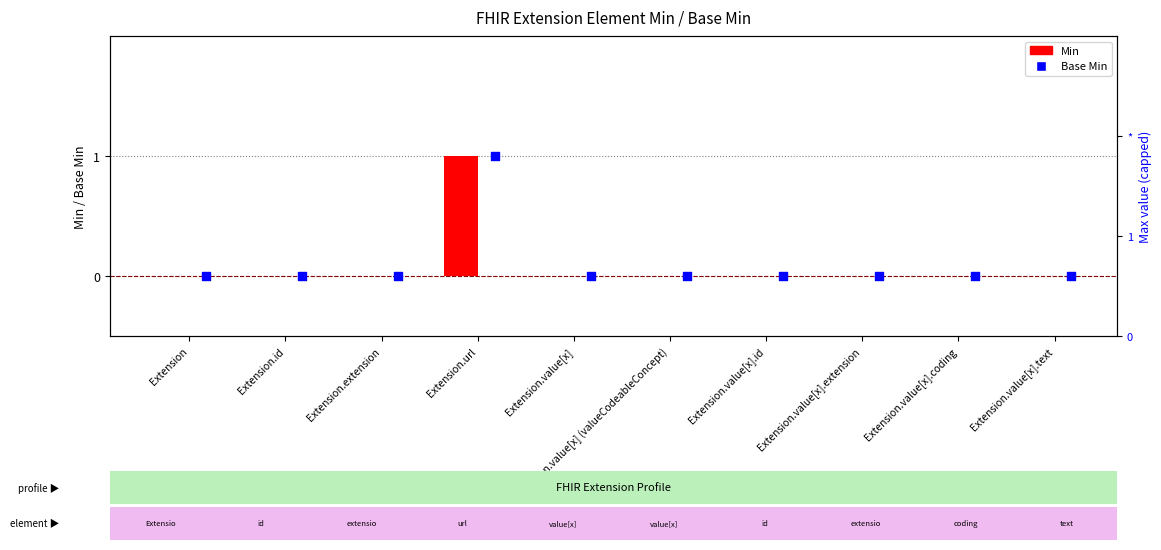

What are all the series names shown in the legend?

Min, Base Min